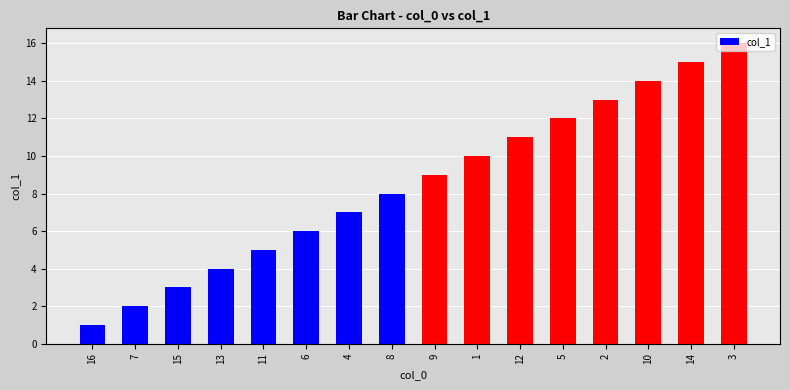

What is the difference between the second highest and second lowest values?

13